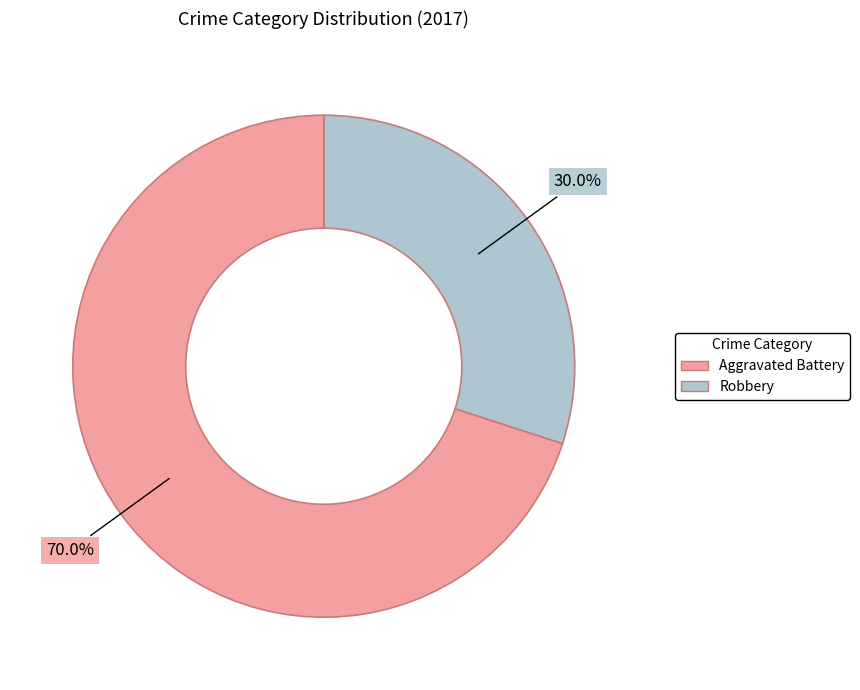

Does any single category account for the majority?

Yes